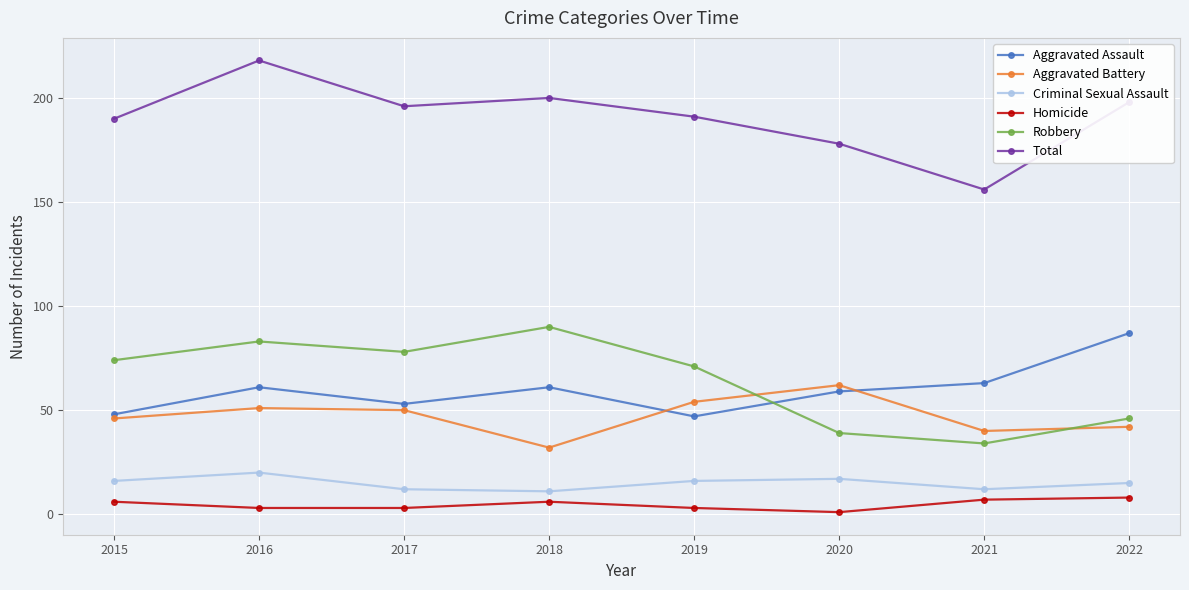

At how many categories does at least one series exceed 31?

8